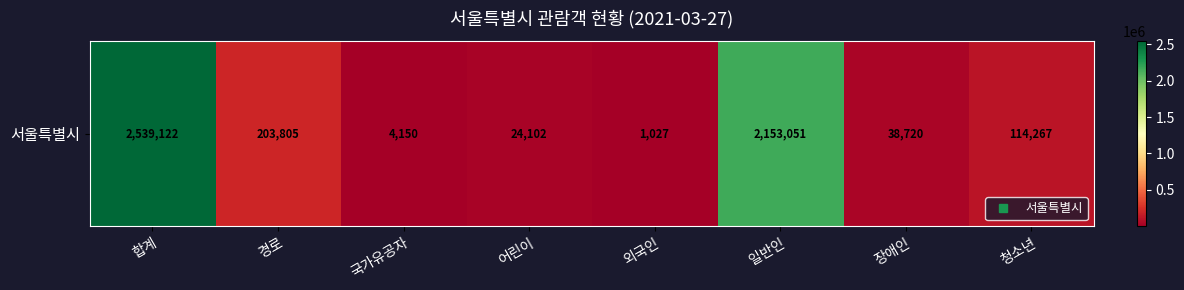

What is the change in value from 합계 to 어린이?

-2515020